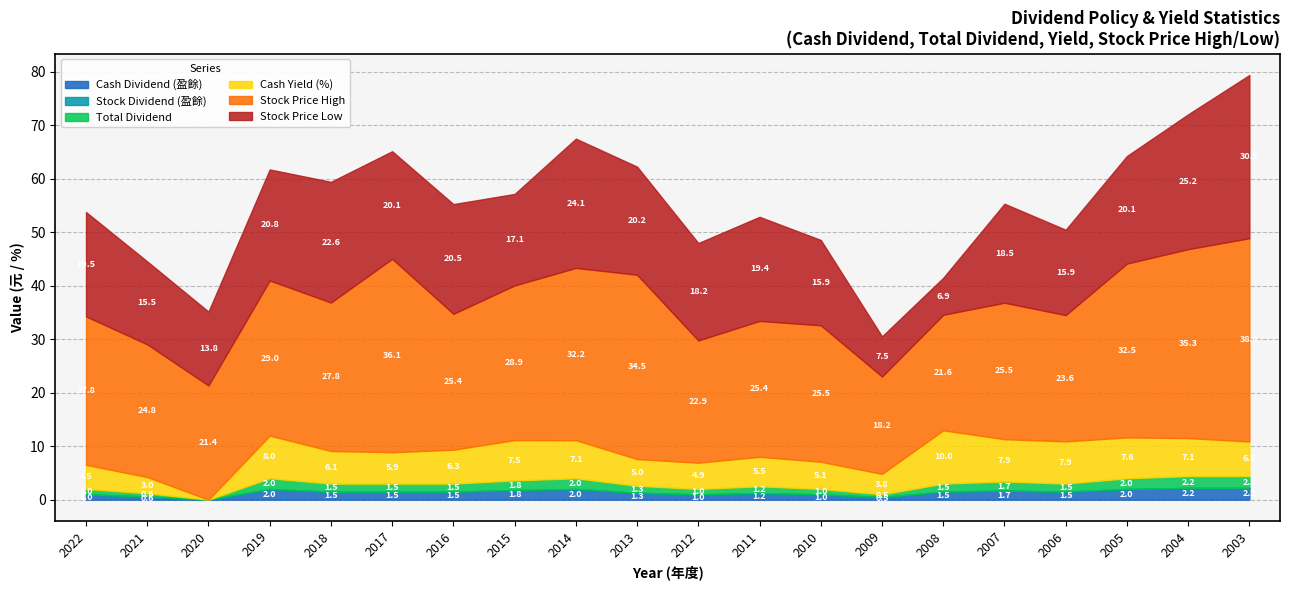

The value of Total Dividend at 2006 is 0.3. True or false?

False